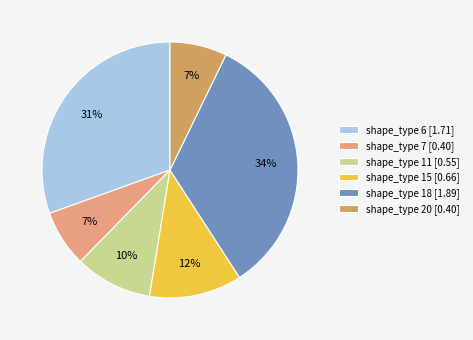

To the nearest percent, what portion does shape_type 6 [1.71] represent?

31%